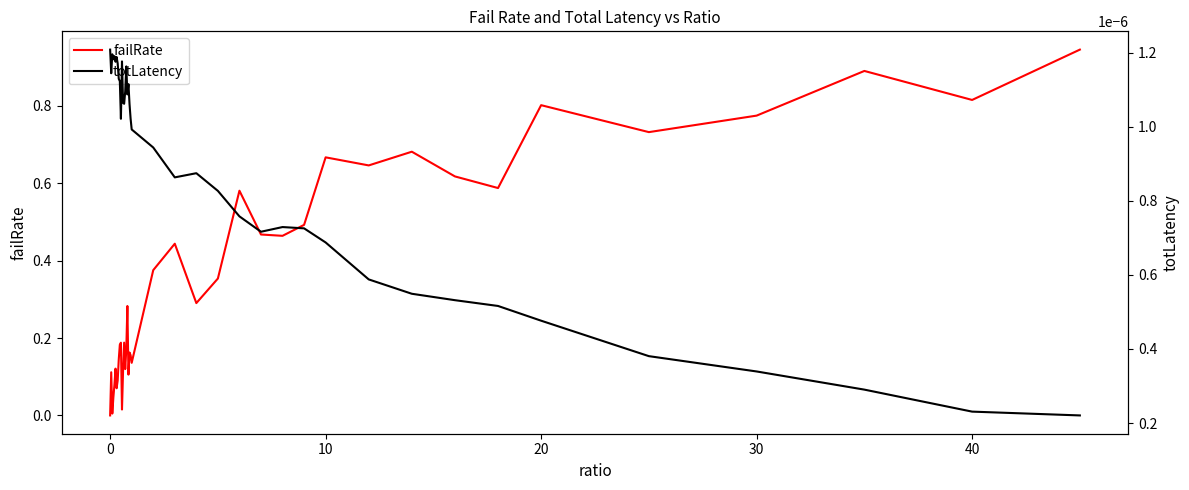

Reading left to right, list all the values displayed in this chart.

failRate: 0.0	0.1	0.0	0.0	0.1	0.1	0.1	0.1	0.1	0.2	0.2	0.0	0.1	0.2	0.1	0.2	0.3	0.1	0.2	0.2	0.1	0.4	0.4	0.3	0.4	0.6	0.5	0.5	0.5	0.7	0.6	0.7	0.6	0.6	0.8	0.7	0.8	0.9	0.8	0.9
totLatency: 0.0	0.0	0.0	0.0	0.0	0.0	0.0	0.0	0.0	0.0	0.0	0.0	0.0	0.0	0.0	0.0	0.0	0.0	0.0	0.0	0.0	0.0	0.0	0.0	0.0	0.0	0.0	0.0	0.0	0.0	0.0	0.0	0.0	0.0	0.0	0.0	0.0	0.0	0.0	0.0